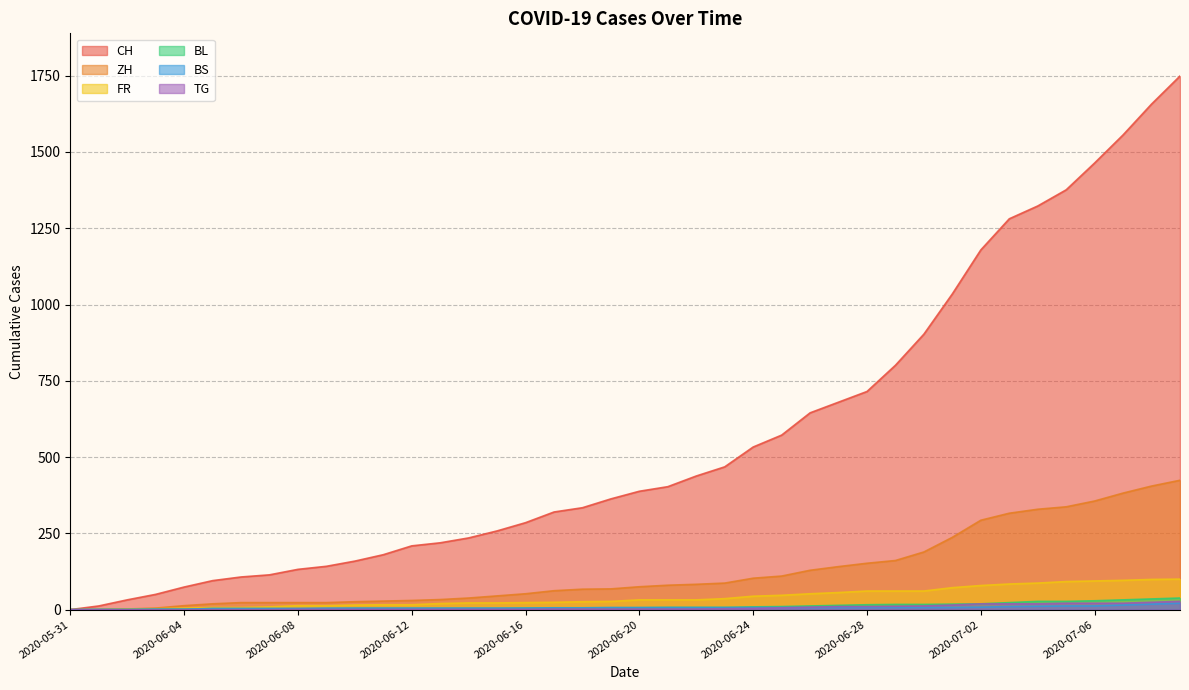

Which series has the widest spread of values?

CH